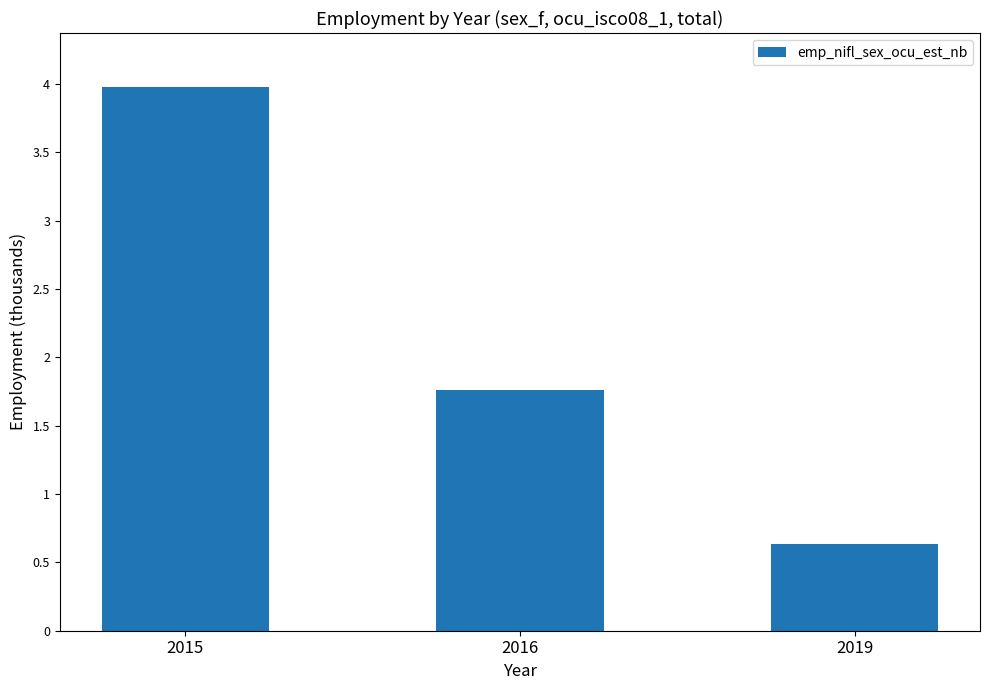

What is the value of the 3rd bar from the left?

0.6